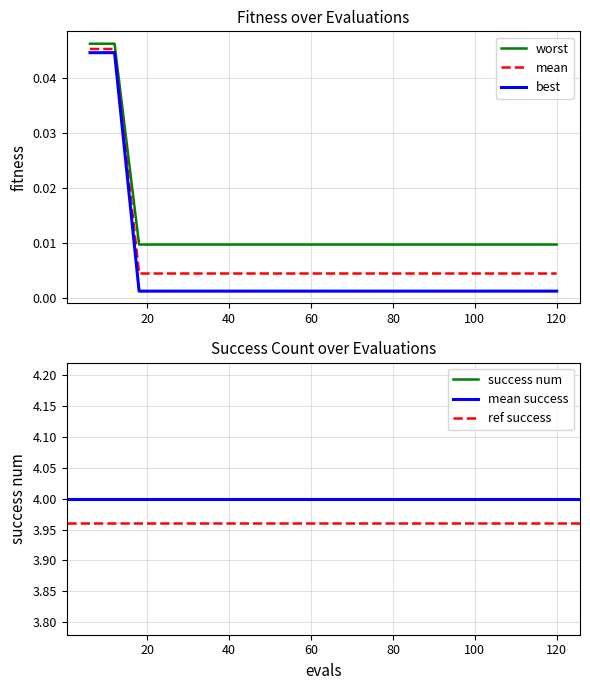

The value of best at 84 is 0.0. True or false?

True